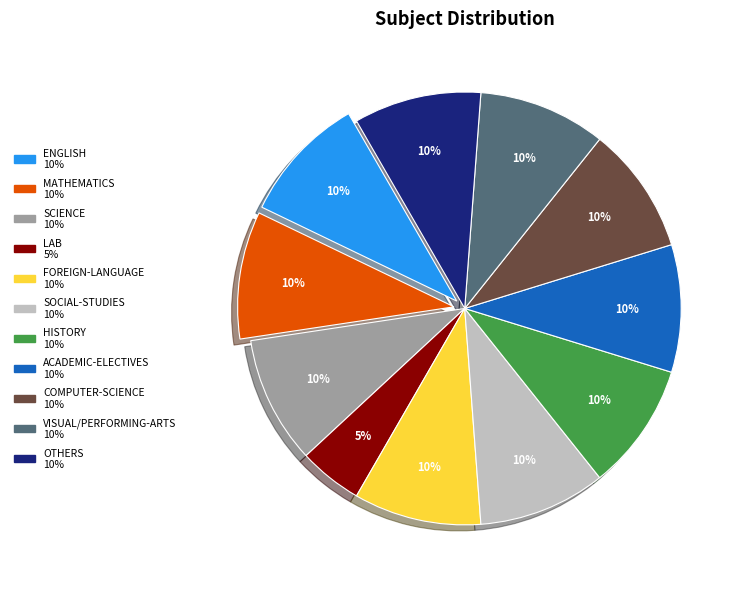

To the nearest percent, what is the average slice percentage?

9%